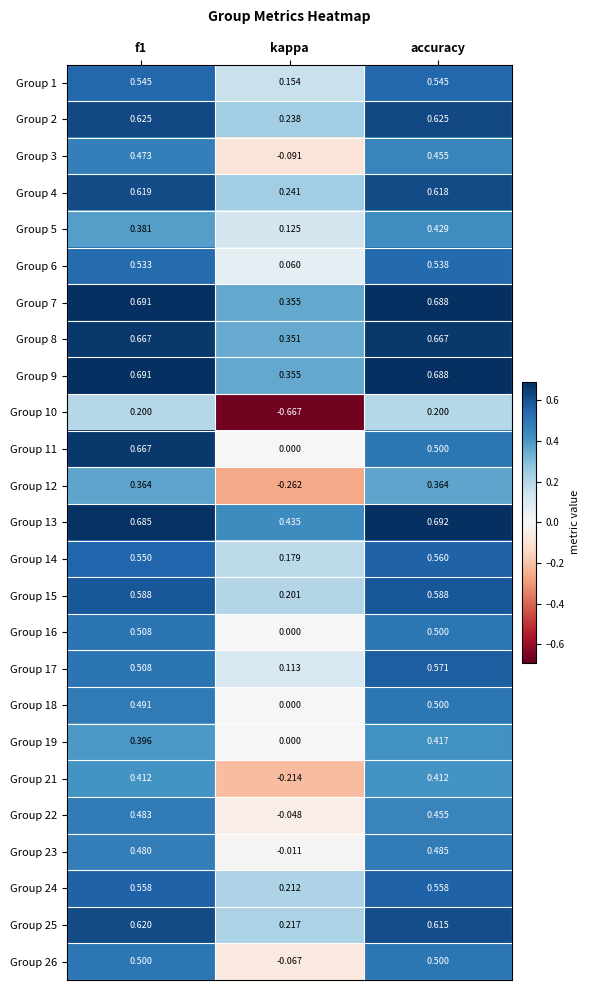

Count the number of data series in this chart.

25